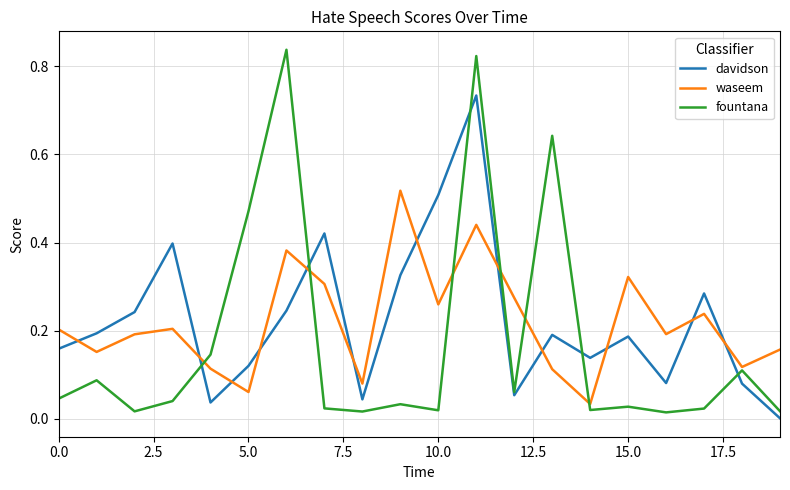

Which series has the largest range (max minus min)?

fountana